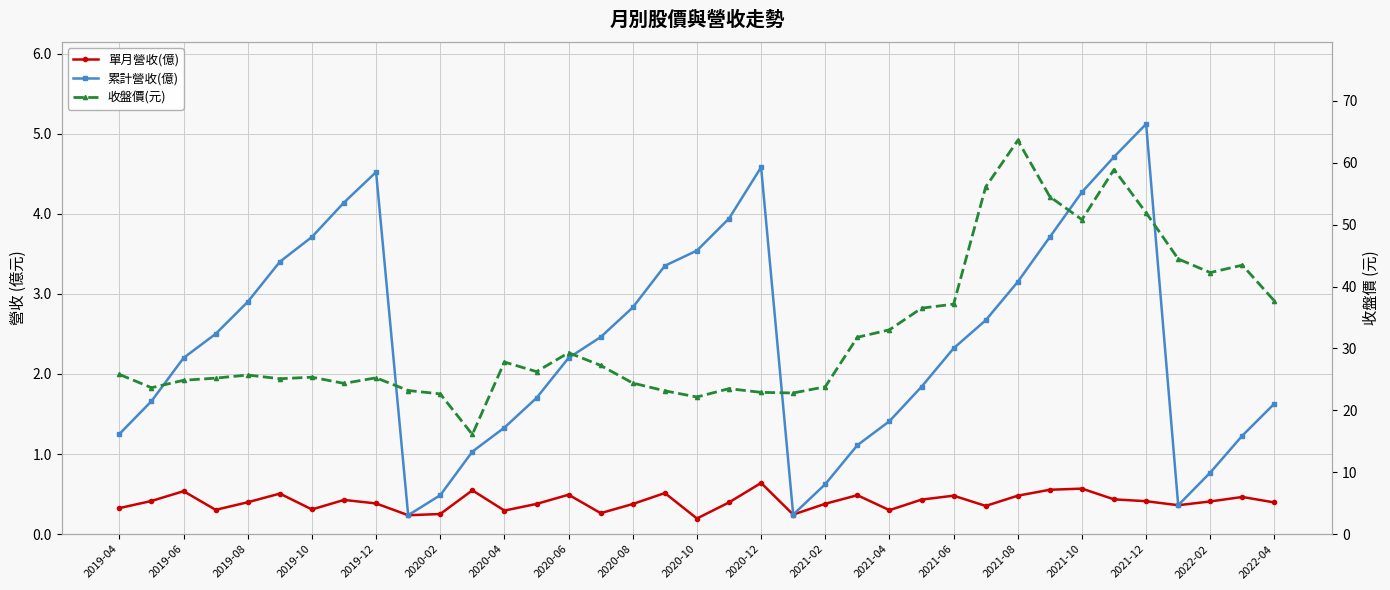

True or false: 收盤價(元) and 累計營收(億) intersect in this chart.

False